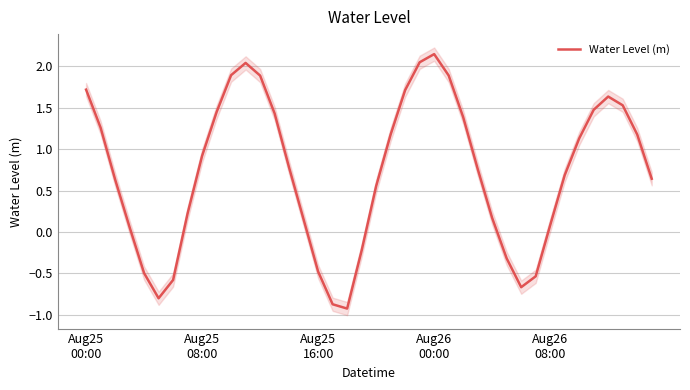

How many interior local valleys (lower than both neighbors) does the data have?

3